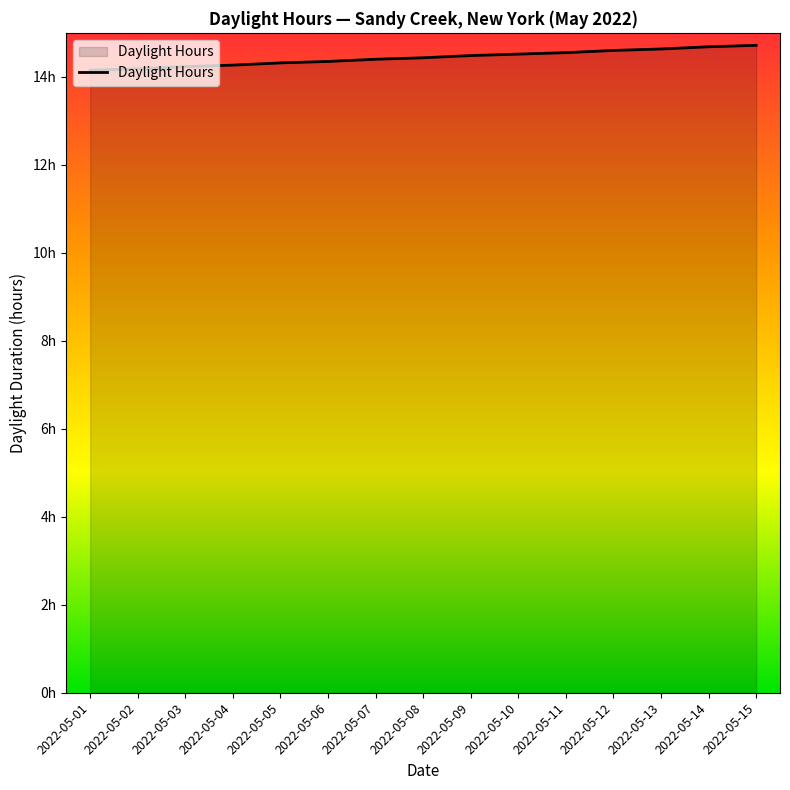

Rank the categories by value from lowest to highest.

2022-05-01, 2022-05-02, 2022-05-03, 2022-05-04, 2022-05-05, 2022-05-06, 2022-05-07, 2022-05-08, 2022-05-09, 2022-05-10, 2022-05-11, 2022-05-12, 2022-05-13, 2022-05-14, 2022-05-15